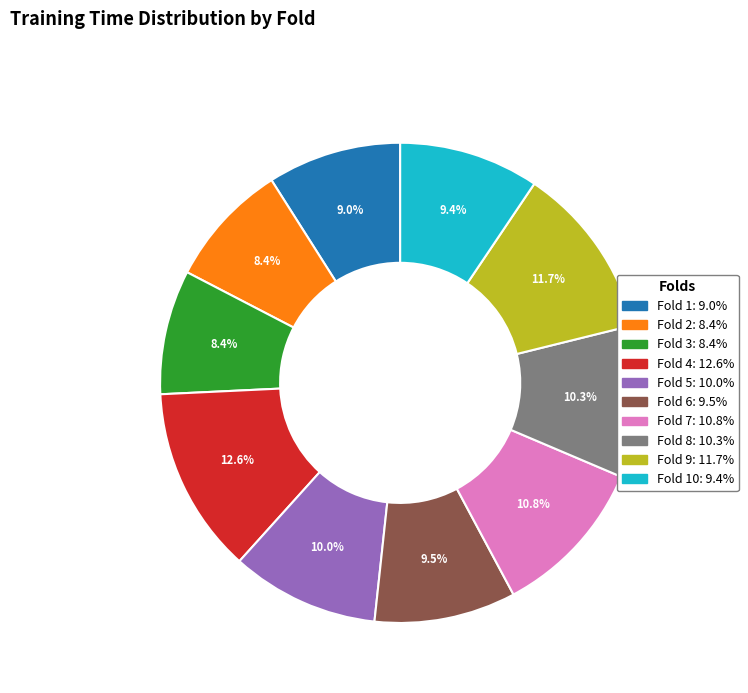

Is there any slice that represents more than half of the pie?

No